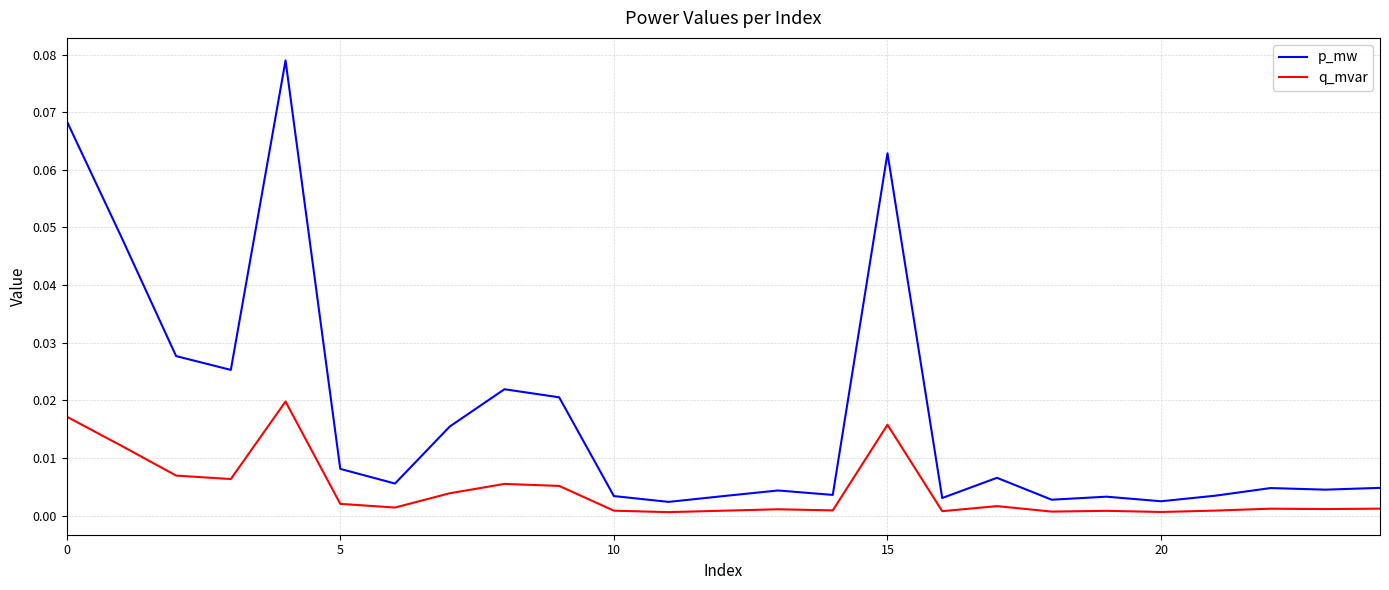

Rank the series by their average value, from highest to lowest.

p_mw, q_mvar